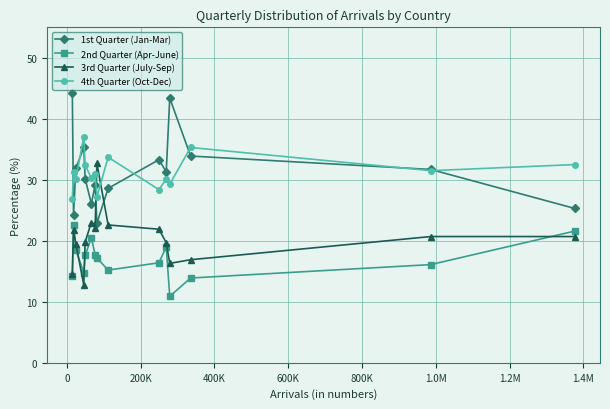

Which series has the widest spread of values?

1st Quarter (Jan-Mar)